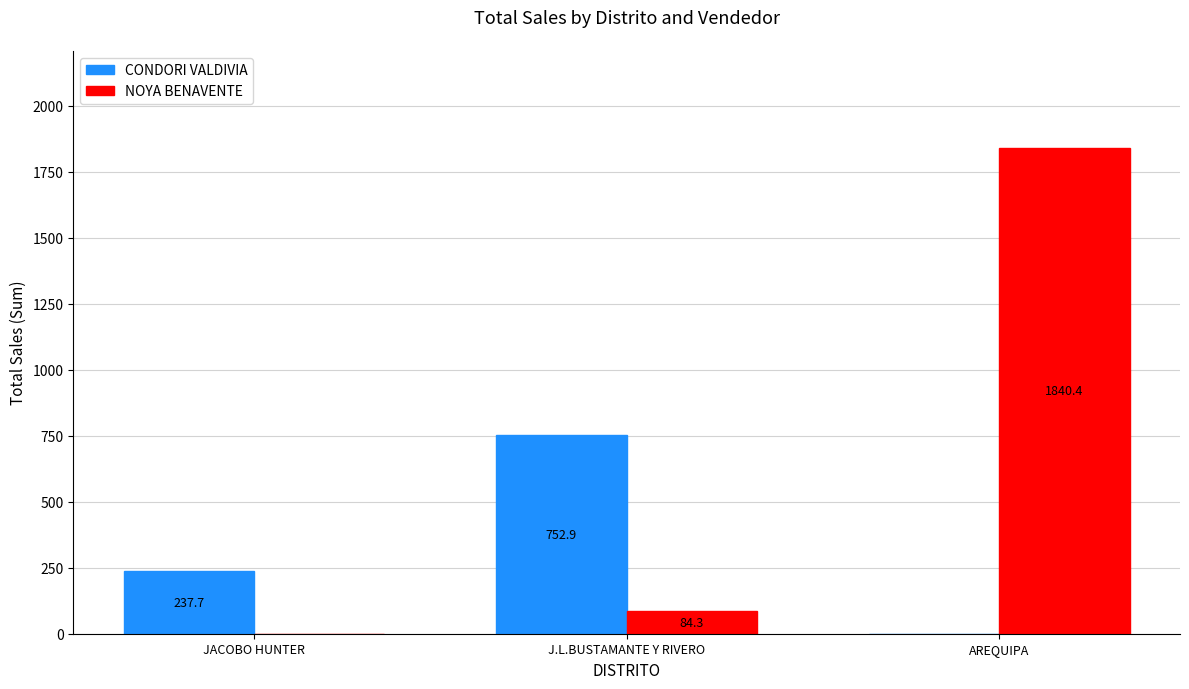

At which category is the sum across all series the highest?

AREQUIPA